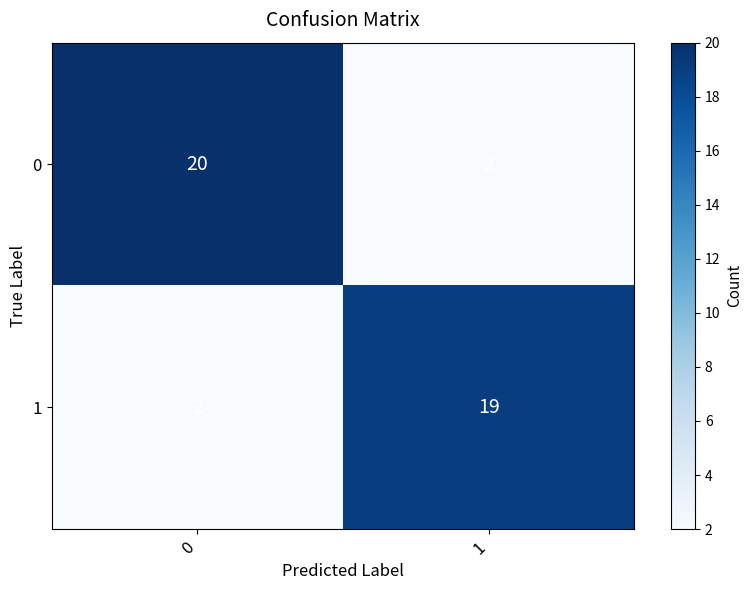

What is the spread (max minus min) of values at 0?

18